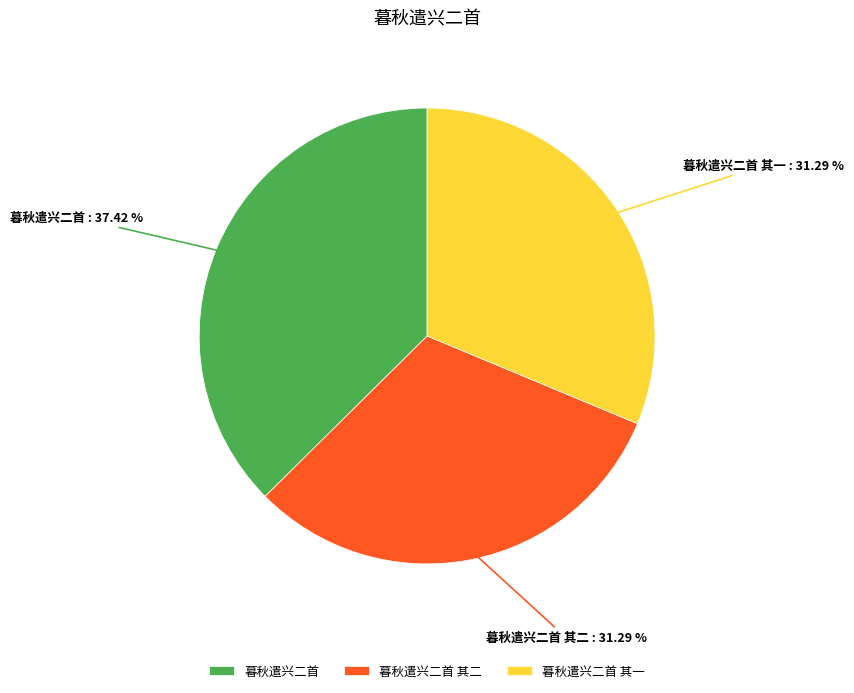

Is there a majority slice in this chart?

No